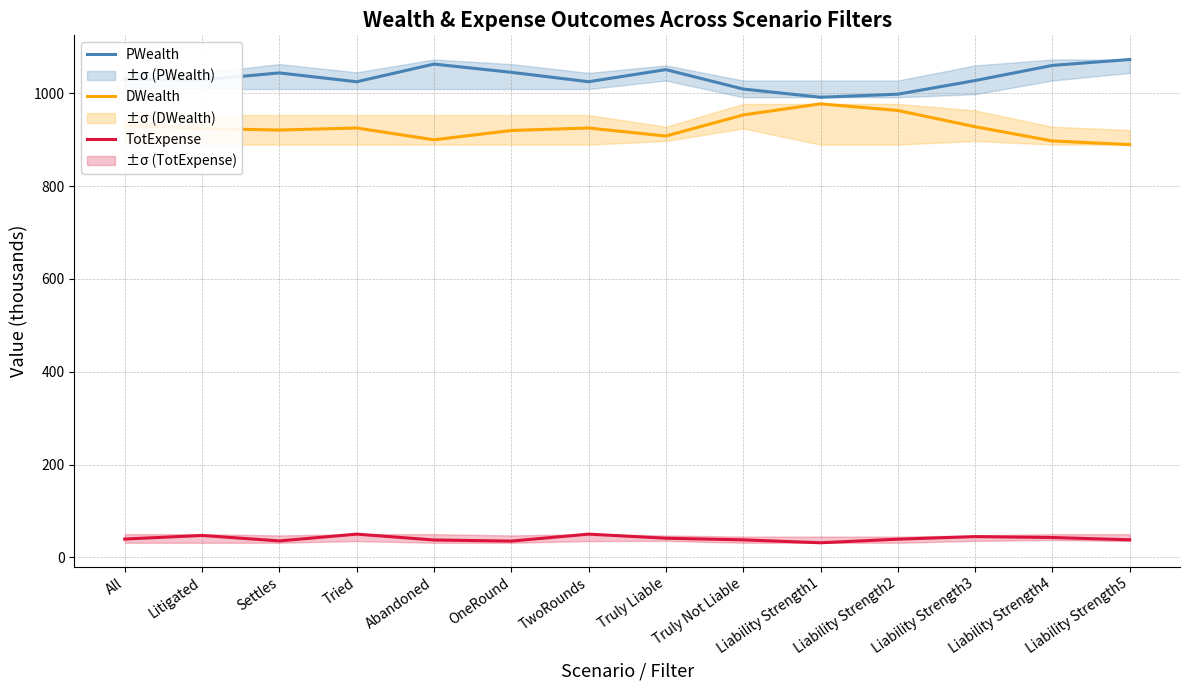

What is the minimum value for TotExpense?

31.4